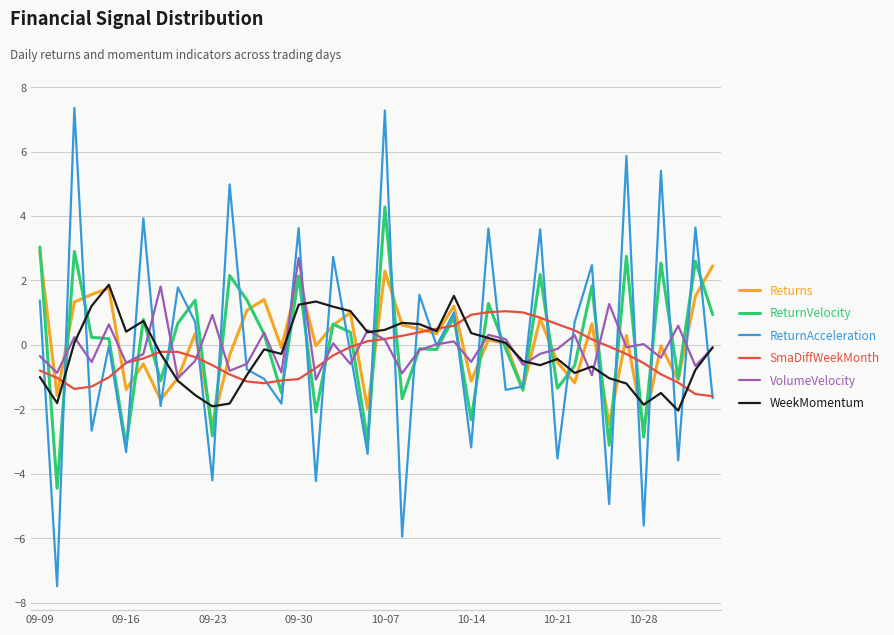

Which series has the widest spread of values?

ReturnAcceleration